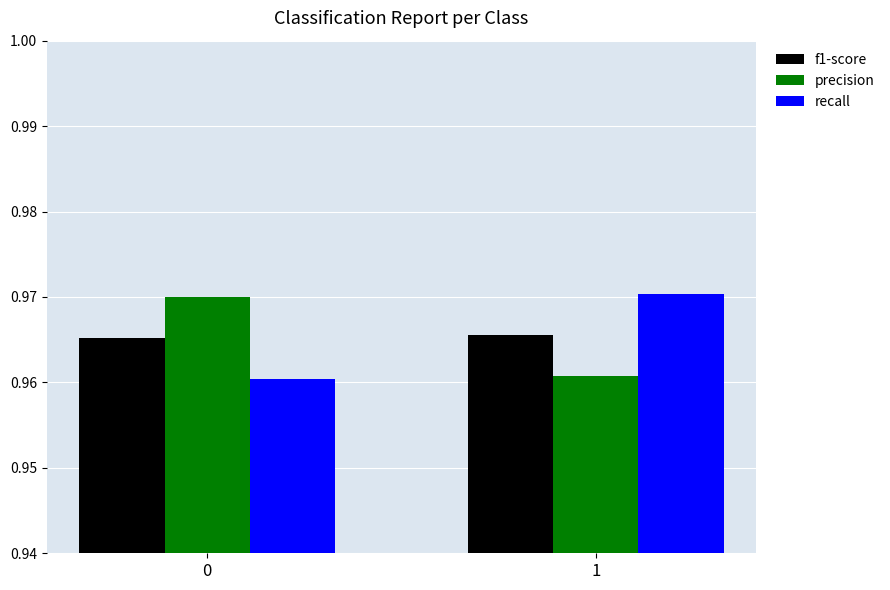

Rank the series at 1 from highest to lowest value.

recall, f1-score, precision